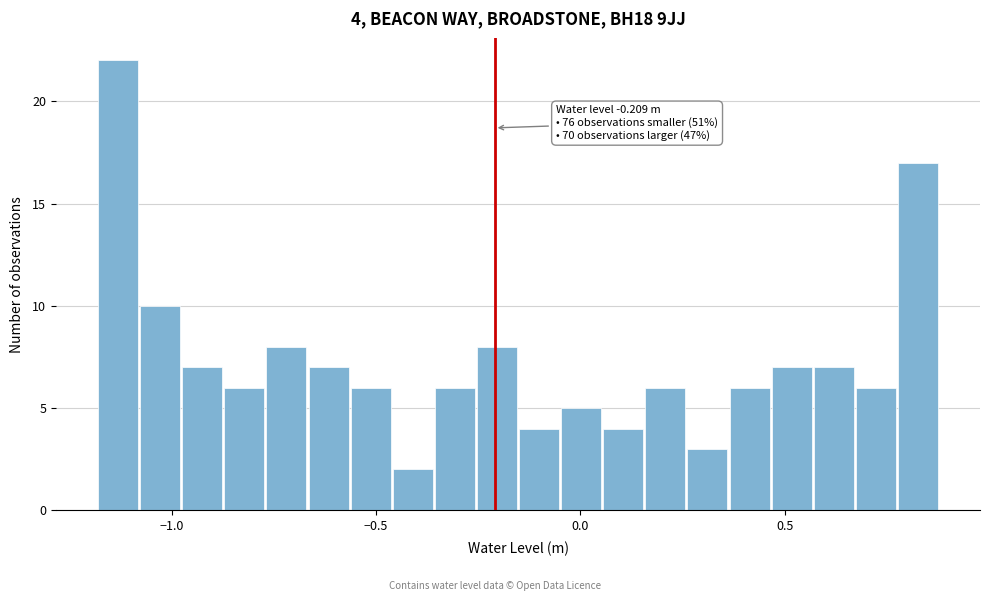

Read against the x-axis, roughly where is the centre of the tallest bar?

-1.15